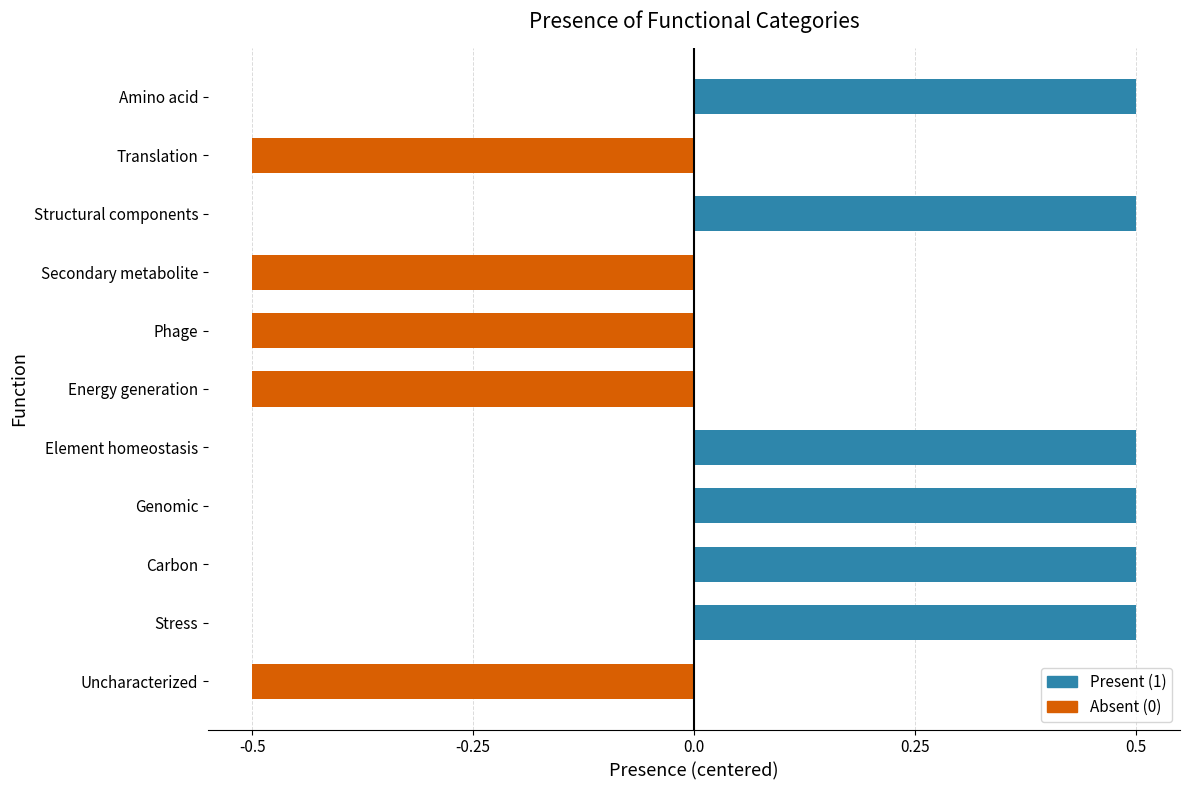

What is the maximum value shown in the chart?

0.5